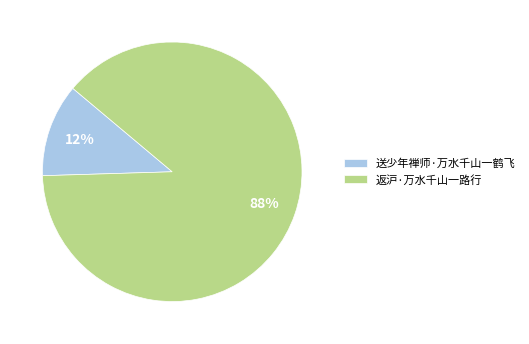

Is it true that 送少年禅师·万水千山一鹤飞 is 12% of the pie?

True